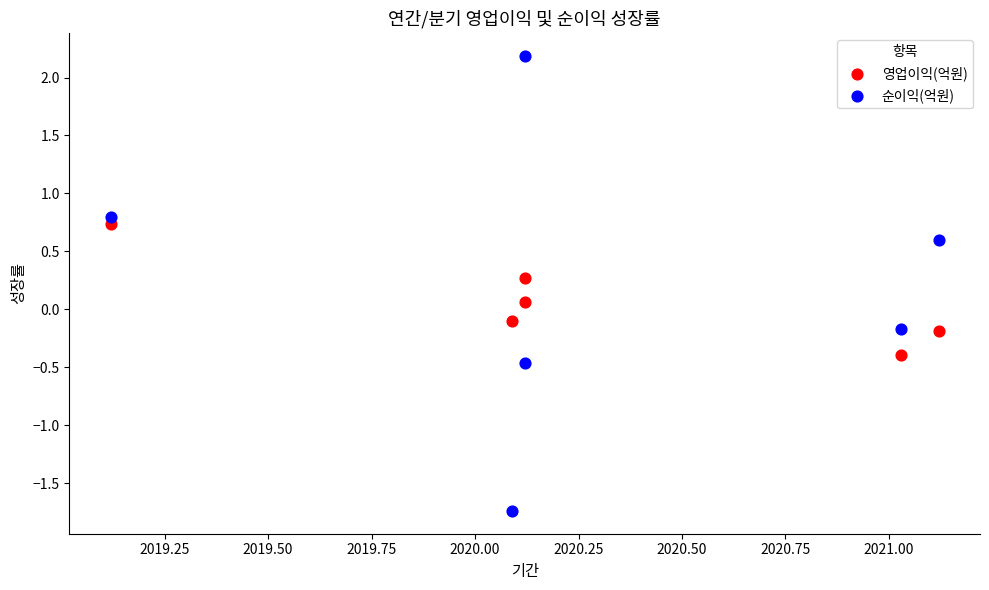

Across all data points, what is the range of Y values (max minus min)?

3.9